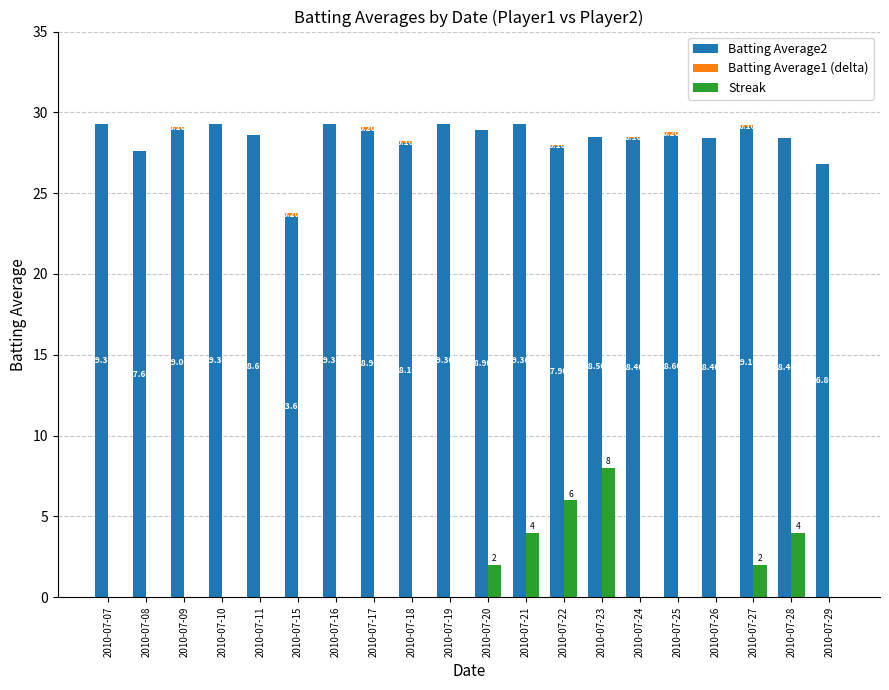

How many data points does each series have?

20